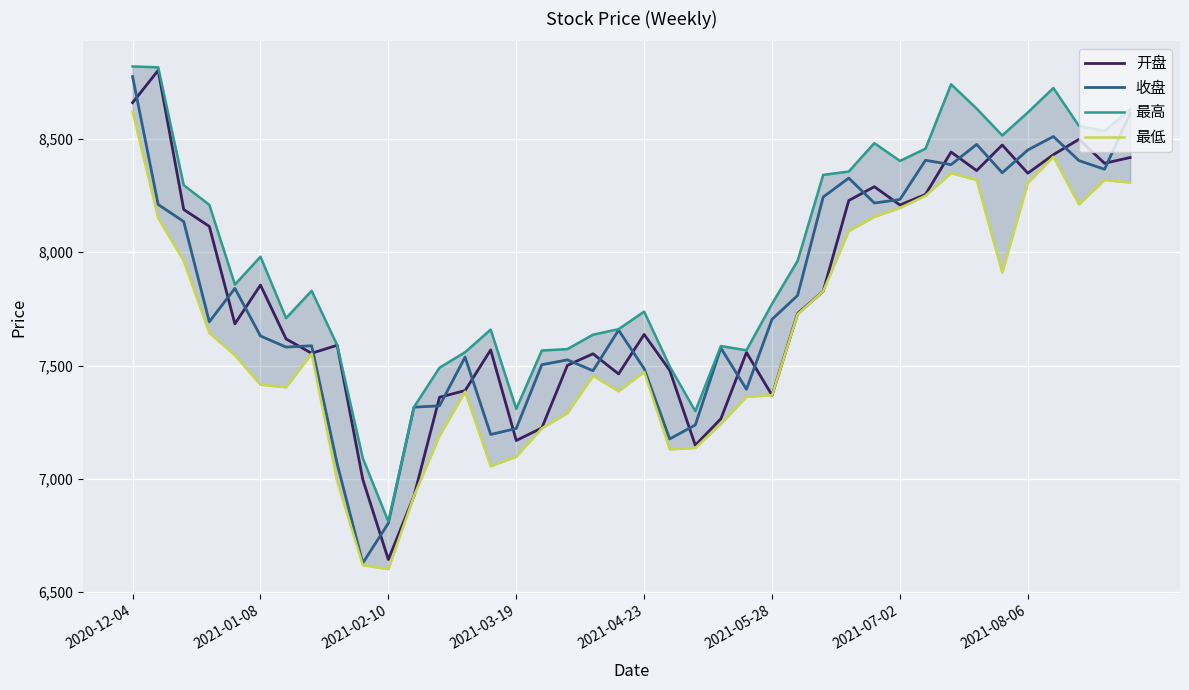

At how many categories does at least one series exceed 8798?

2